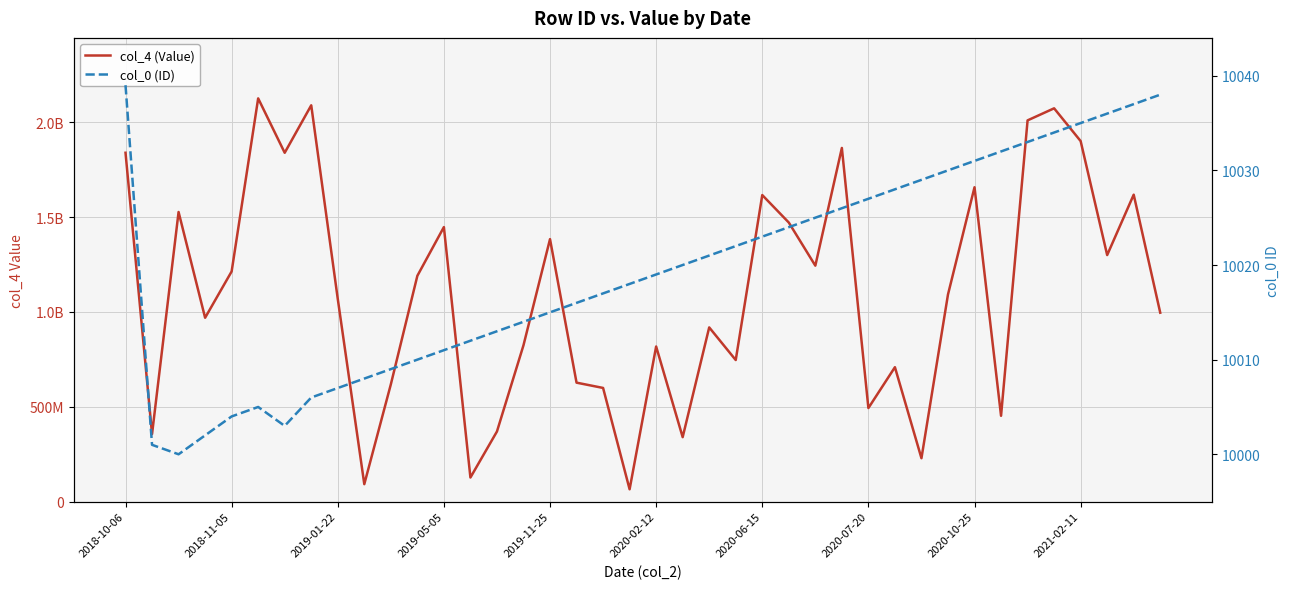

What is the sum of all col_4 (Value) values?

43921917529